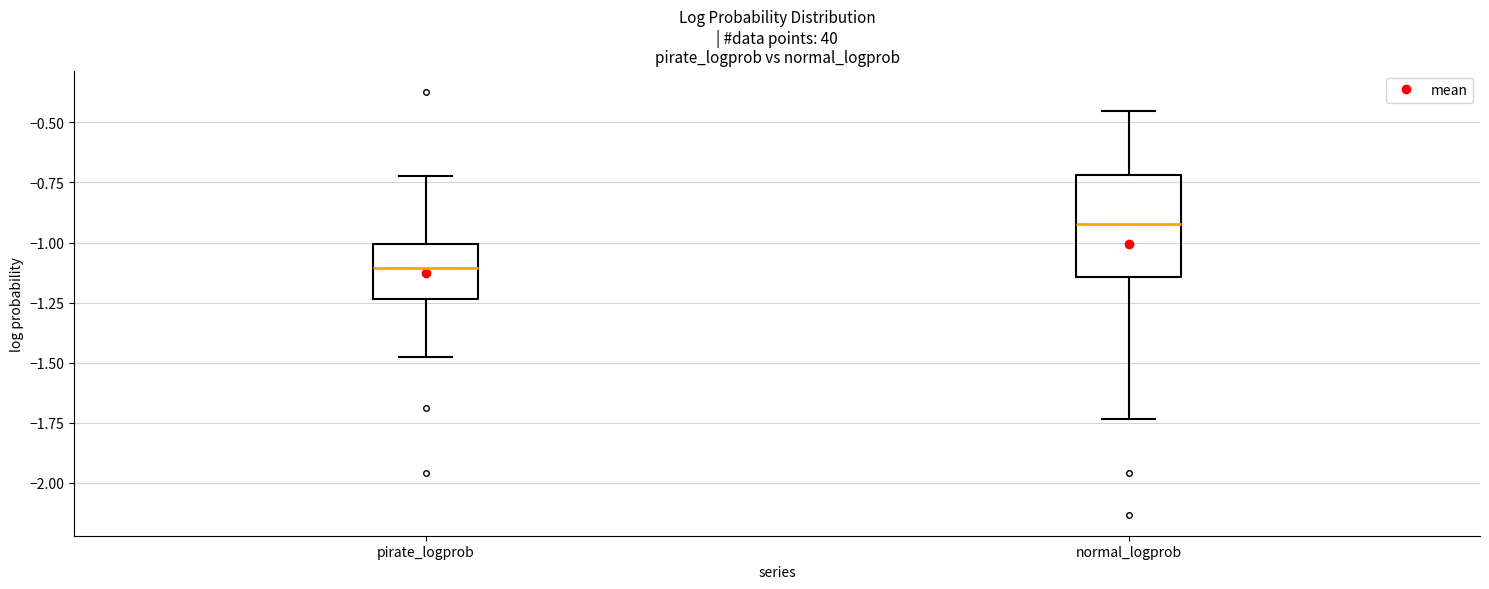

Where does the lower whisker of the box for pirate_logprob end on the y-axis? The values are not printed on the chart, so give them approximately, as read against the axis.

-1.50